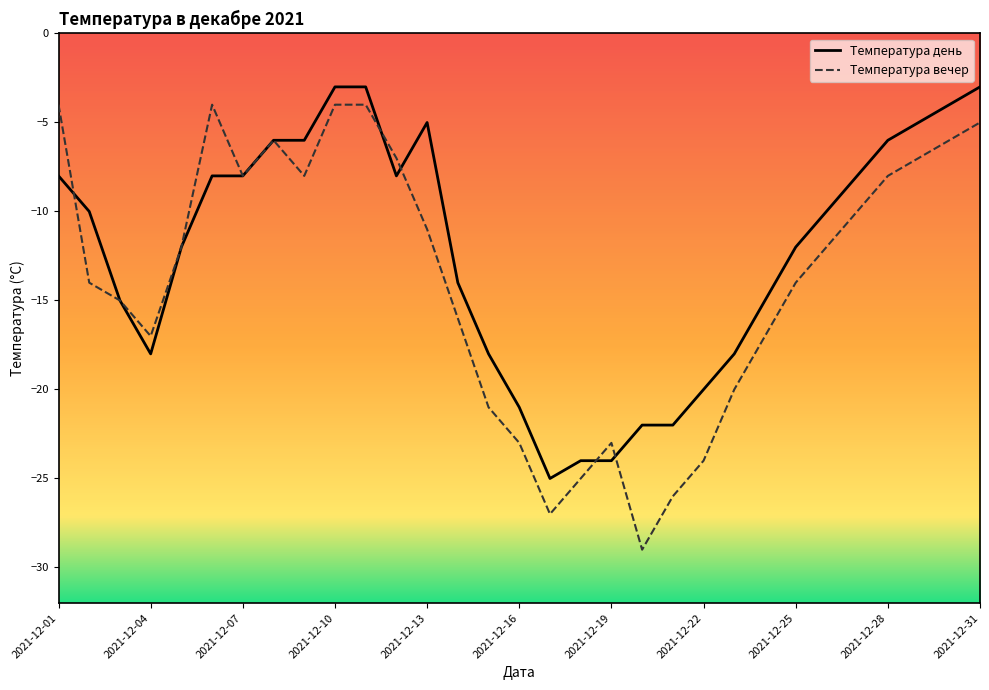

What is the sum of all Температура день values?

-381